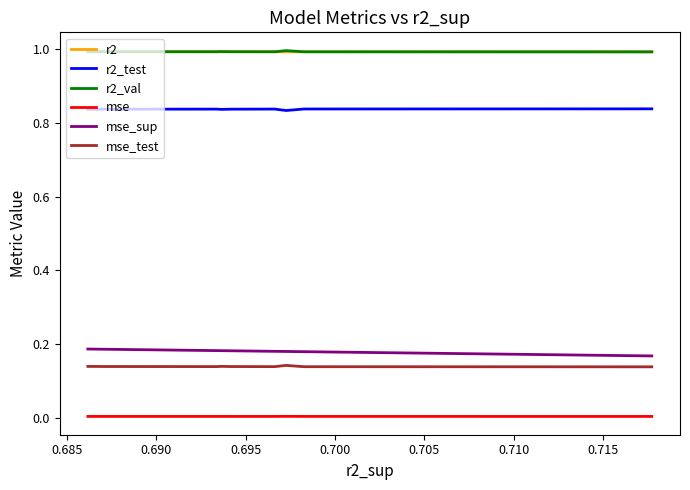

True or false: mse and r2_val cross at least once.

False